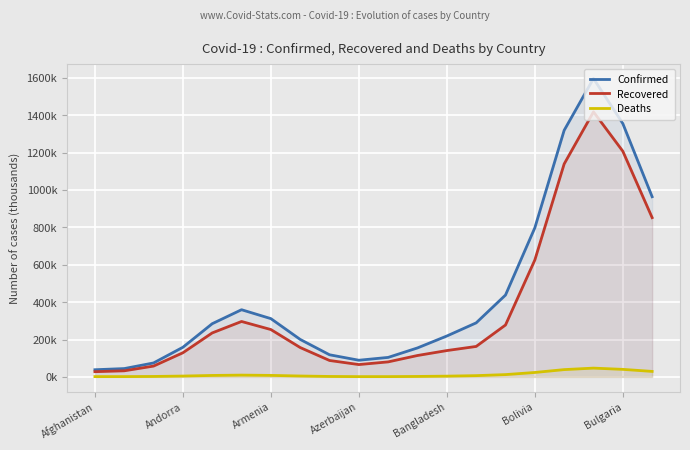

What is the average value of the Recovered series?

368.2